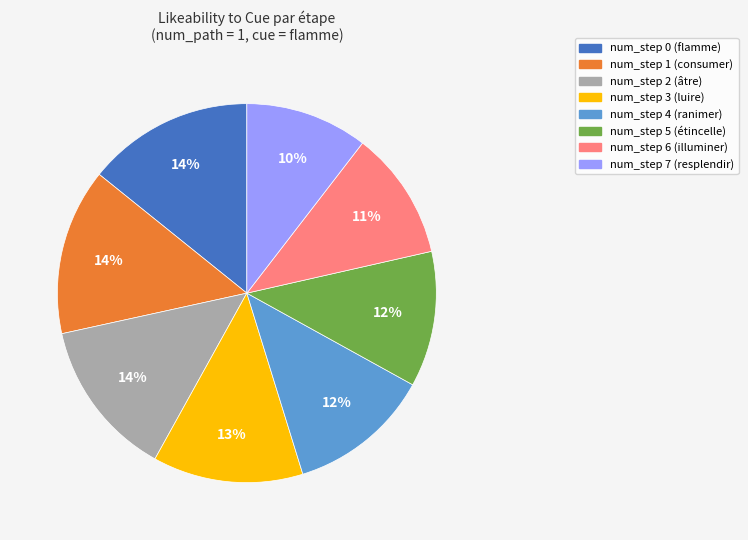

Is there any slice that represents more than half of the pie?

No